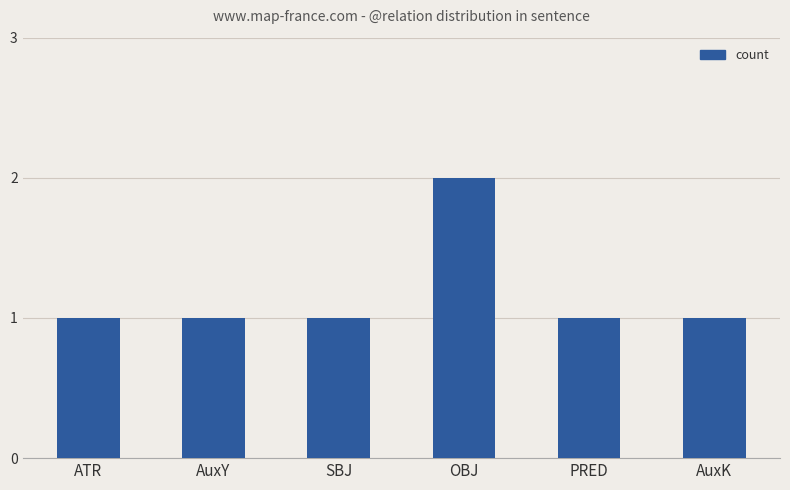

True or false: the data shows 1 at AuxK.

True